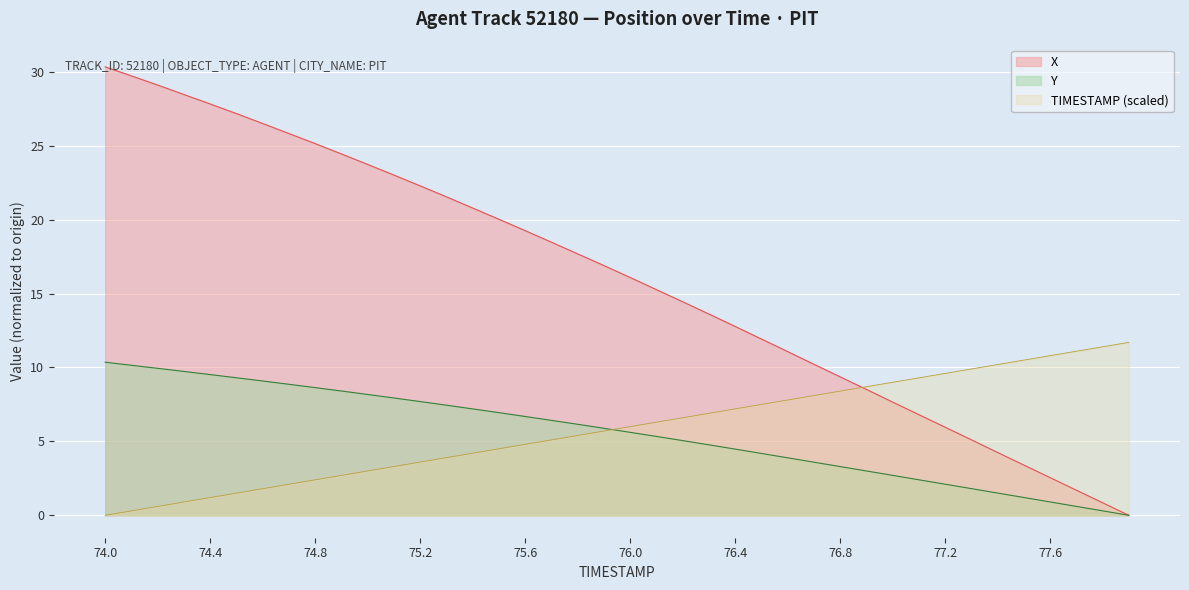

What value does the TIMESTAMP (scaled) series have at 77.6?

10.8